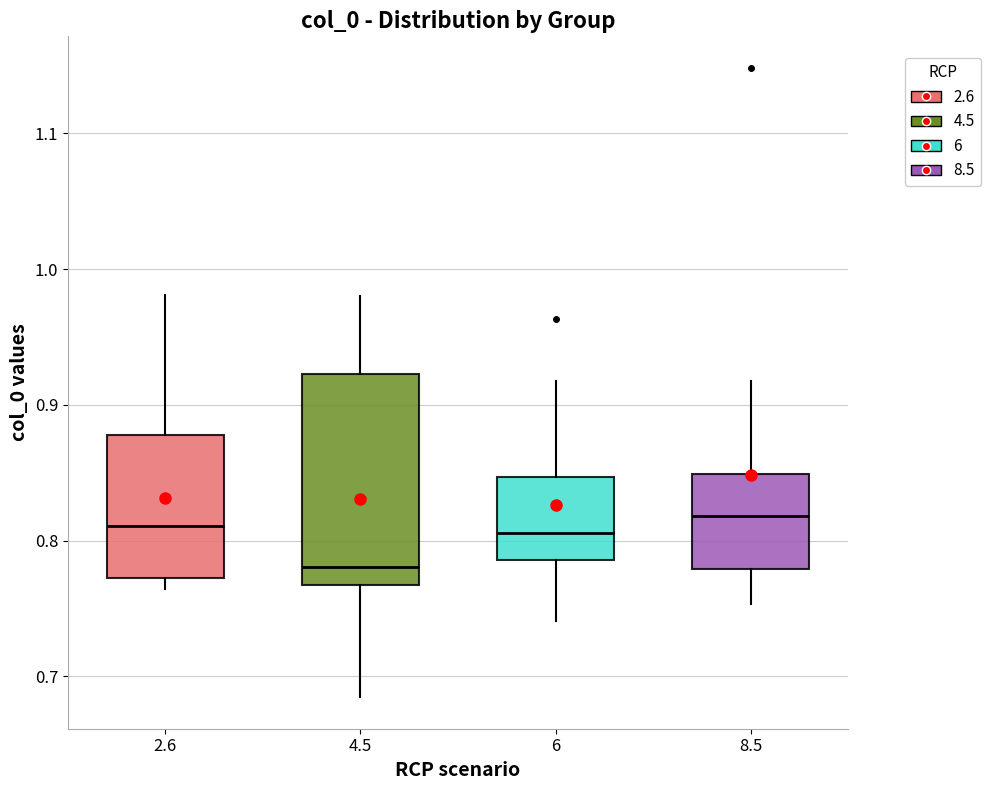

Where does the median line of the box at x = 6 sit on the y-axis? The values are not printed on the chart, so give them approximately, as read against the axis.

0.81